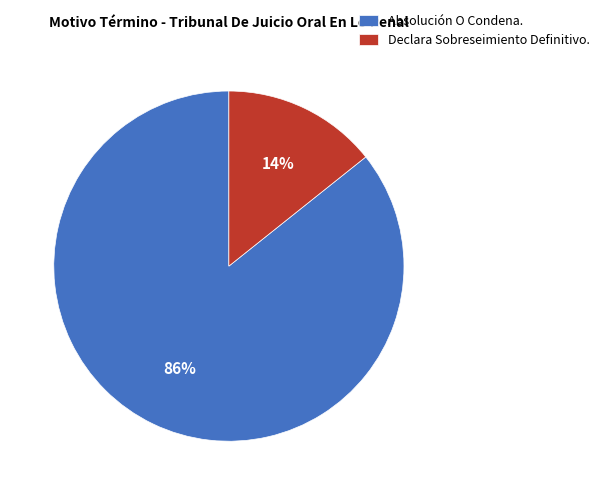

Count the number of slices in the pie.

2